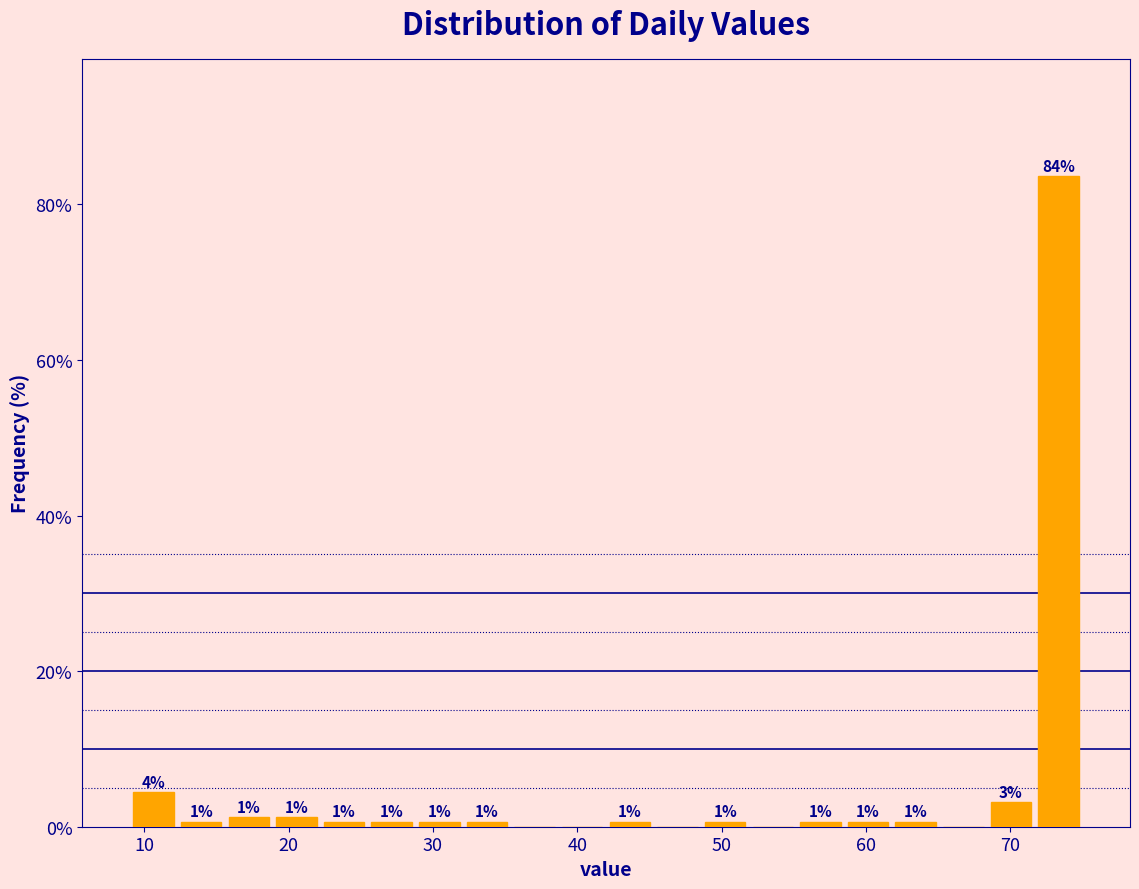

Read against the x-axis, roughly where is the centre of the tallest bar?

73